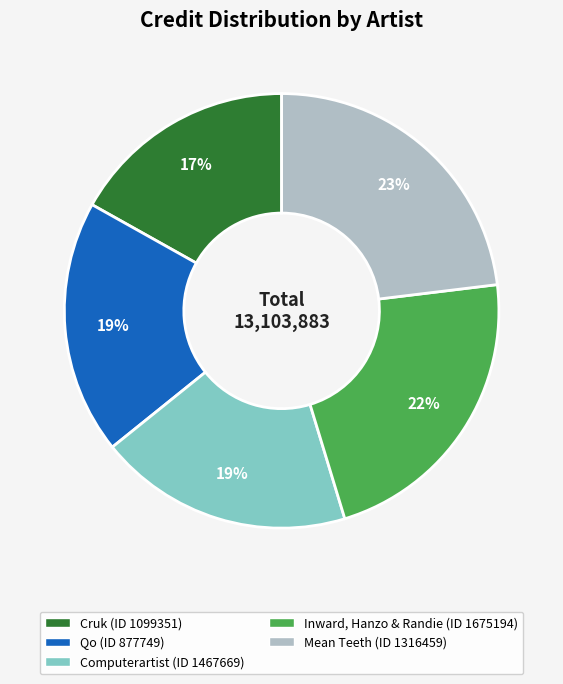

Does any single category account for the majority?

No